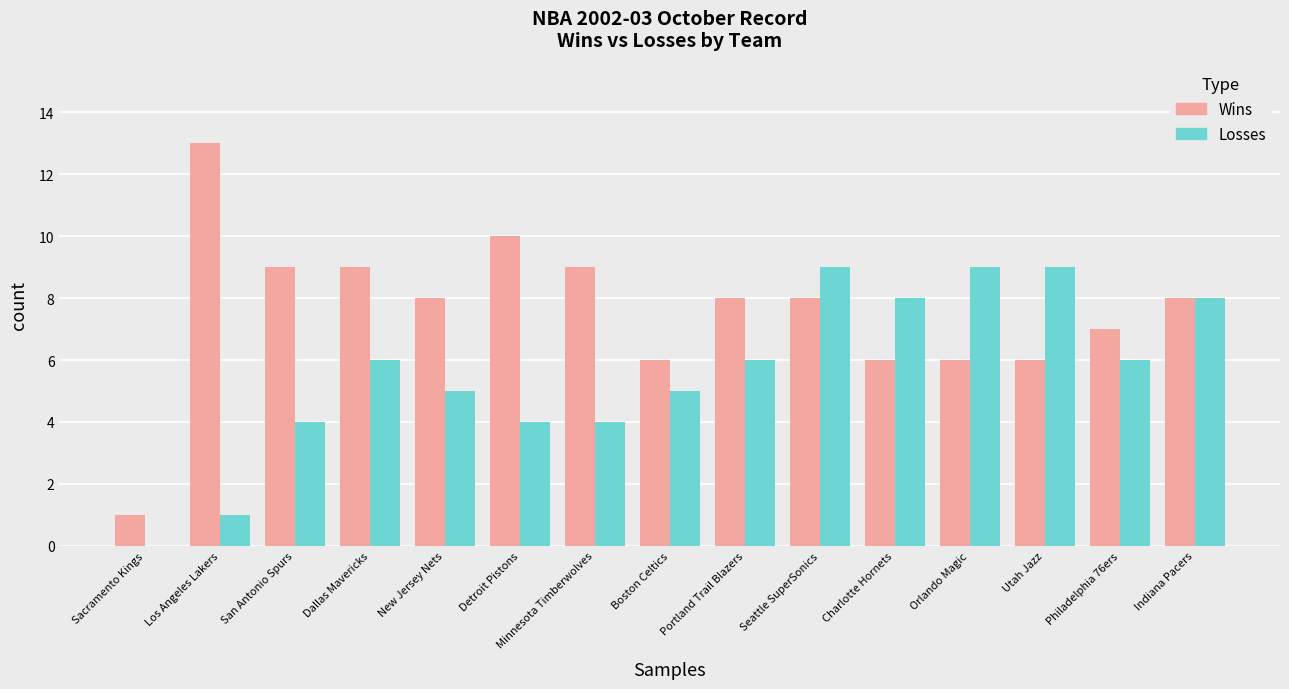

At which category is the sum across all series the highest?

Seattle SuperSonics